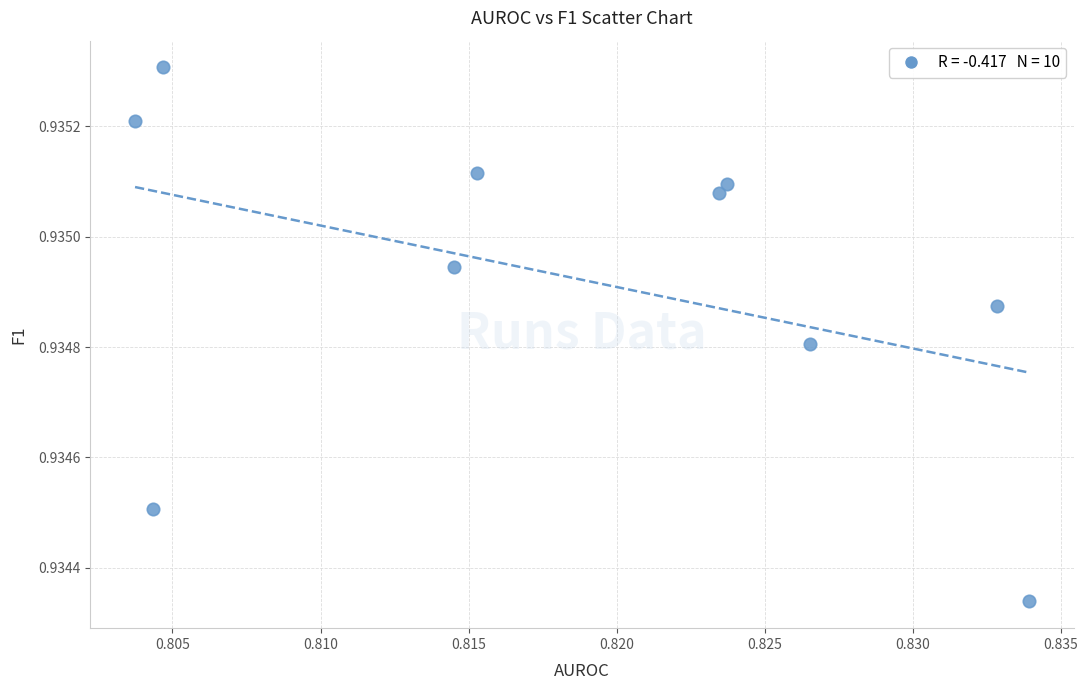

What is the average X value?

0.8